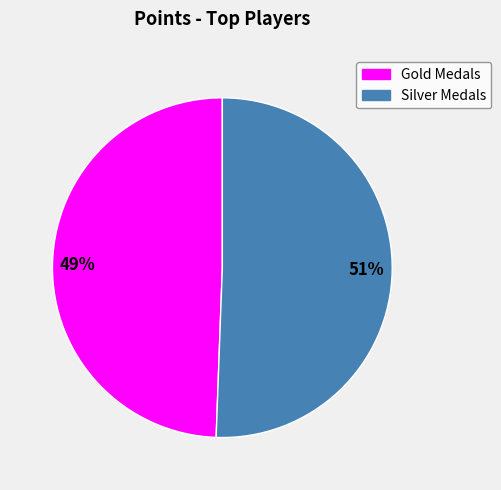

Is there any slice that represents more than half of the pie?

Yes